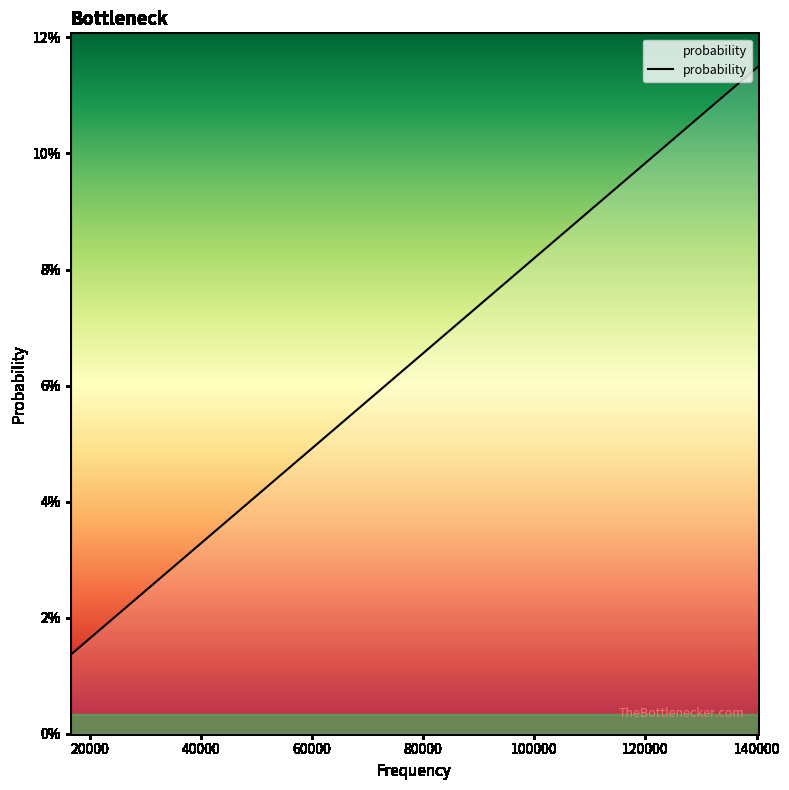

Does the chart have visible grid lines?

No